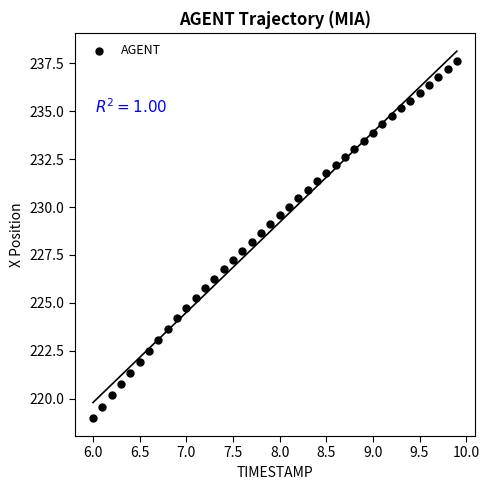

What is the range of X values (max minus min)?

3.9